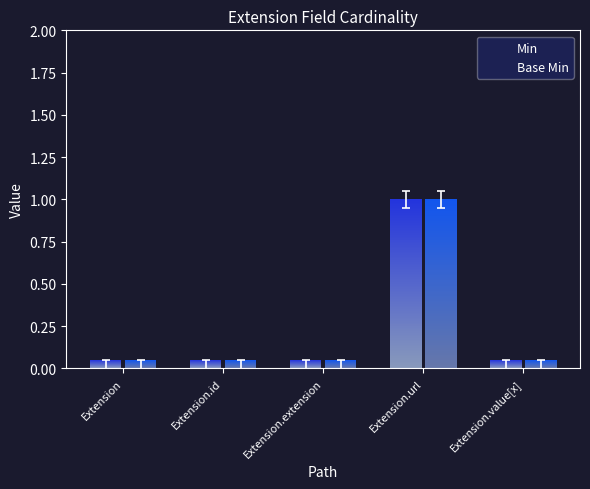

Count the number of categories in the chart.

5